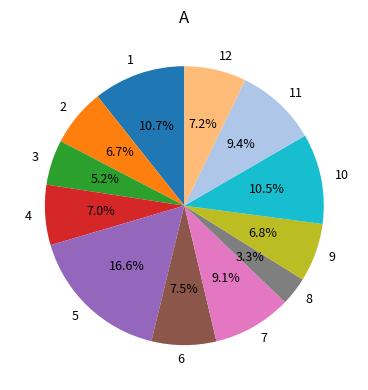

Which slice is the largest?

5